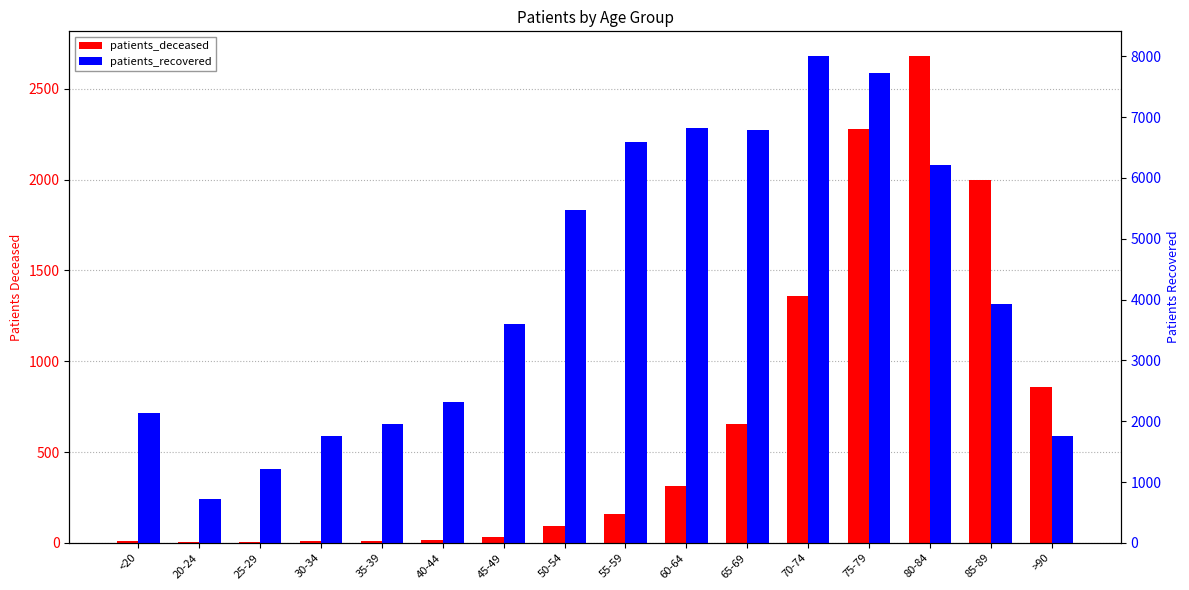

What are all the series names shown in the legend?

patients_deceased, patients_recovered